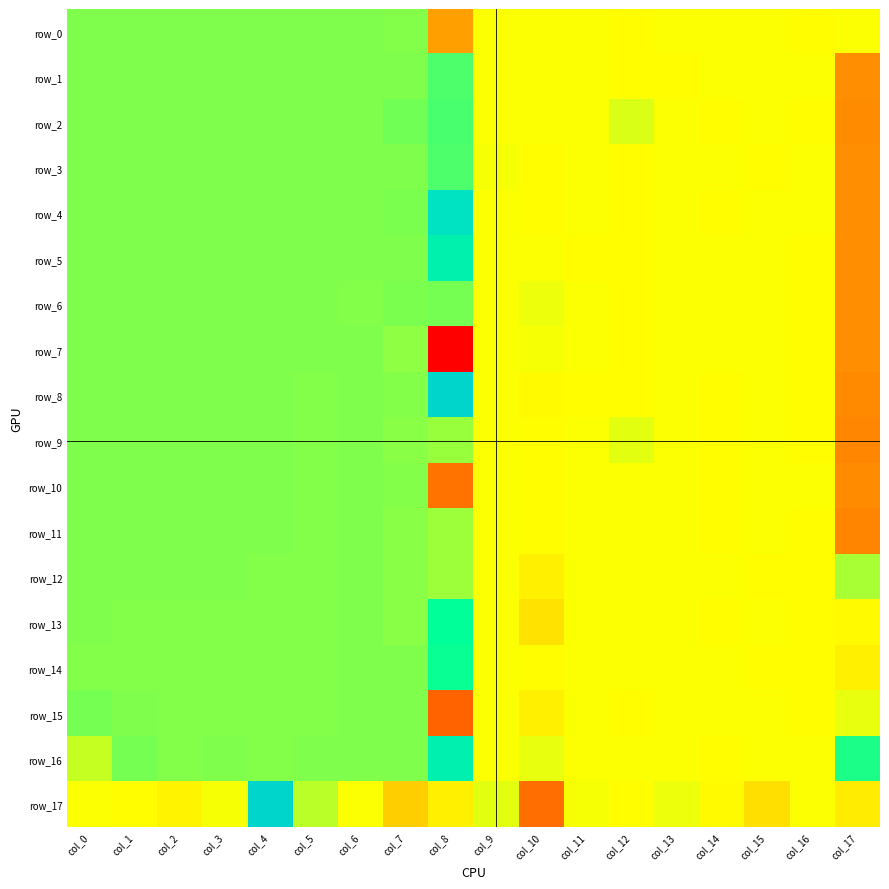

At which label does row_13 reach its peak?

col_8